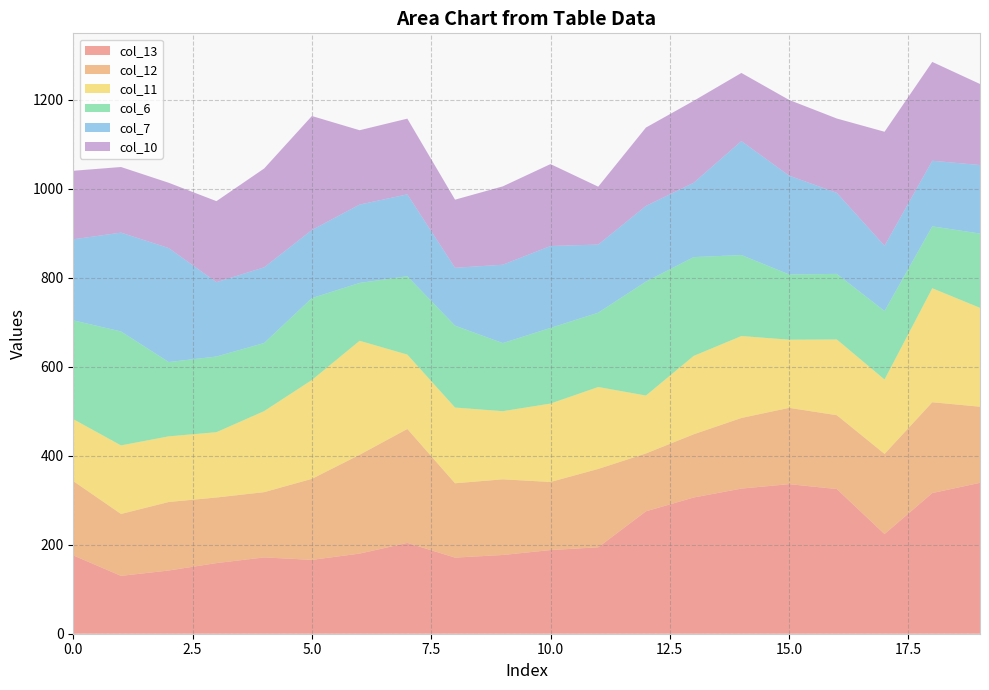

Reading right to left, what are all the values shown in this chart?

col_13: 19=339.0	18=316.0	17=224.0	16=325.0	15=336.0	14=326.0	13=306.0	12=275.0	11=194.2	10=187.9	9=176.9	8=171.0	7=204.0	6=180.0	5=165.9	4=171.4	3=158.7	2=142.0	1=130.0	0=176.0
col_12: 19=171.0	18=204.0	17=180.0	16=165.9	15=171.4	14=158.7	13=142.0	12=130.0	11=176.0	10=153.0	9=170.0	8=167.0	7=256.0	6=222.0	5=182.0	4=146.6	3=147.4	2=153.9	1=139.1	0=166.9
col_11: 19=222.0	18=256.0	17=167.0	16=170.0	15=153.0	14=184.0	13=176.0	12=130.0	11=184.0	10=176.0	9=153.0	8=170.0	7=167.0	6=256.0	5=222.0	4=182.0	3=146.6	2=147.4	1=153.9	0=139.1
col_6: 19=166.9	18=139.1	17=153.9	16=147.4	15=146.6	14=182.0	13=222.0	12=256.0	11=167.0	10=170.0	9=153.0	8=184.0	7=176.0	6=130.0	5=184.0	4=153.0	3=170.0	2=167.0	1=256.0	0=222.0
col_7: 19=153.9	18=147.4	17=146.6	16=182.0	15=222.0	14=256.0	13=167.0	12=170.0	11=153.0	10=184.0	9=176.0	8=130.0	7=184.0	6=176.0	5=153.0	4=170.0	3=167.0	2=256.0	1=222.0	0=182.0
col_10: 19=182.0	18=222.0	17=256.0	16=167.0	15=170.0	14=153.0	13=184.0	12=176.0	11=130.0	10=184.0	9=176.0	8=153.0	7=170.0	6=167.0	5=256.0	4=222.0	3=182.0	2=146.6	1=147.4	0=153.9